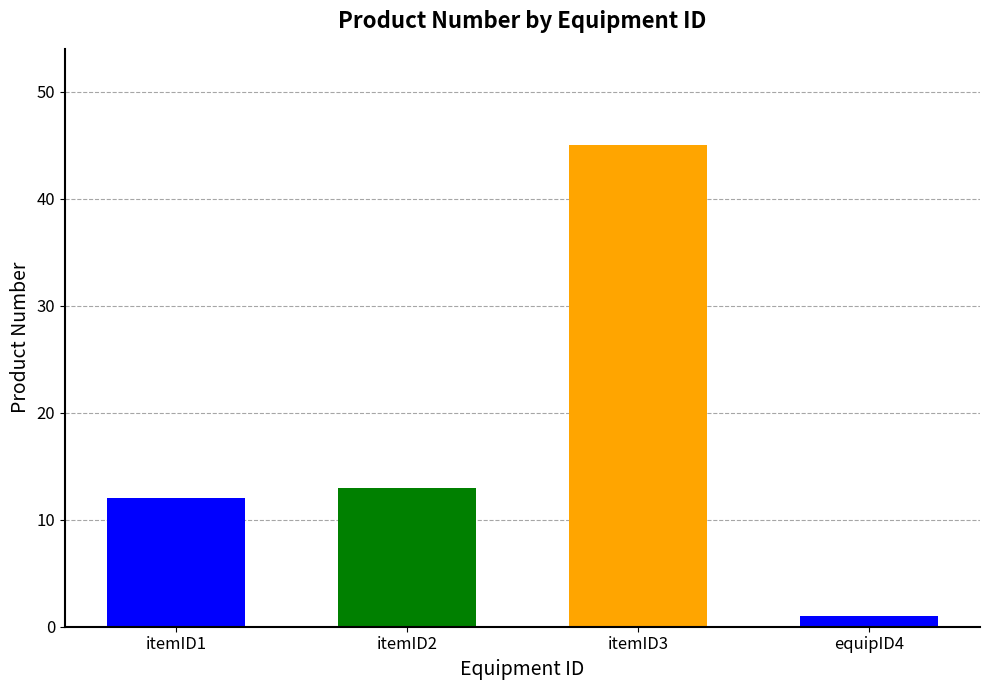

Which has a higher value, itemID1 or equipID4?

itemID1